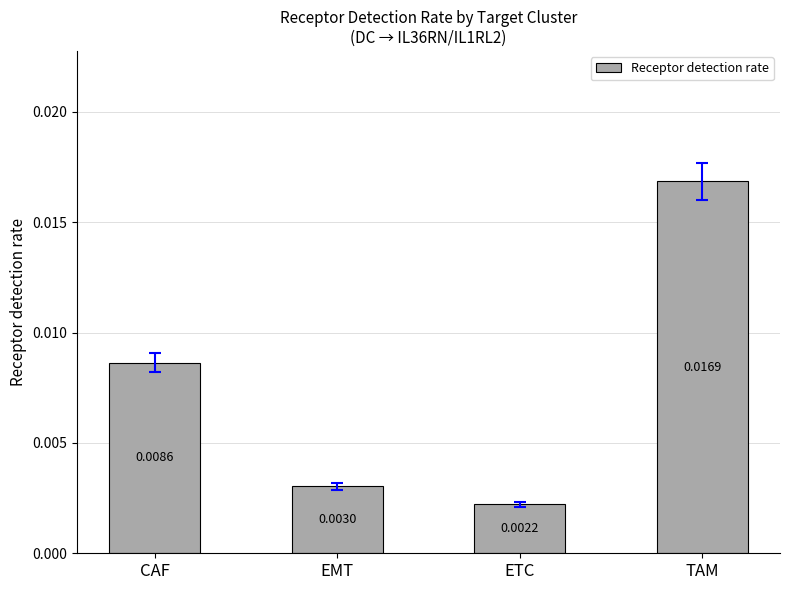

How many series are shown in this chart?

1